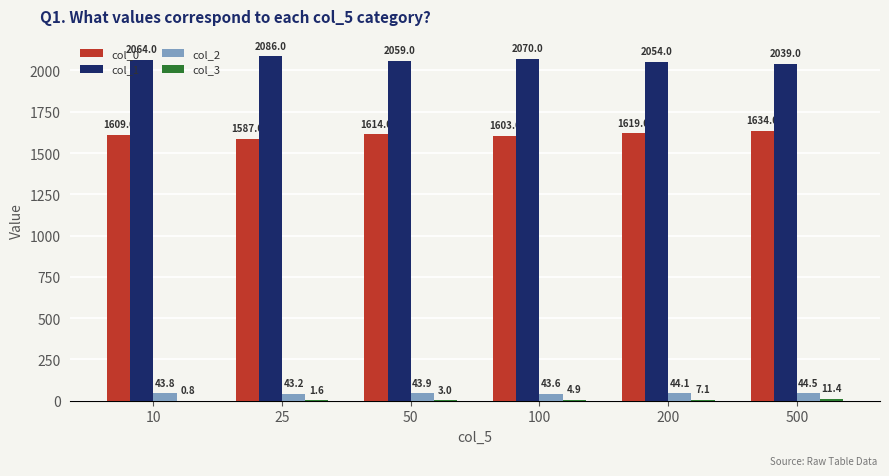

Is the value of col_0 at 200 greater than the value of col_2 at 10?

Yes